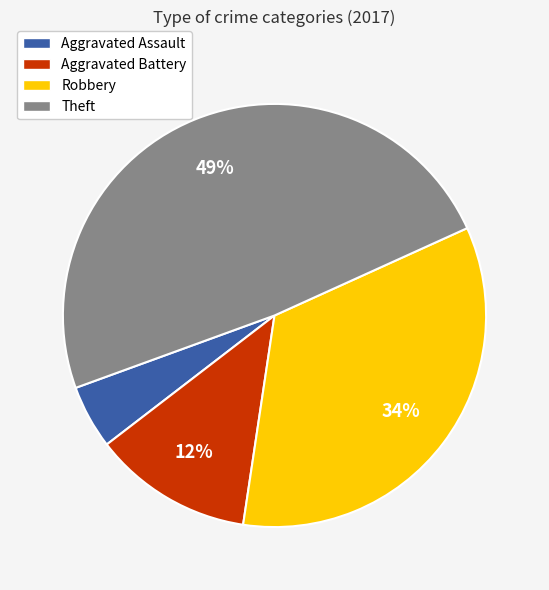

How many segments does this pie chart have?

4